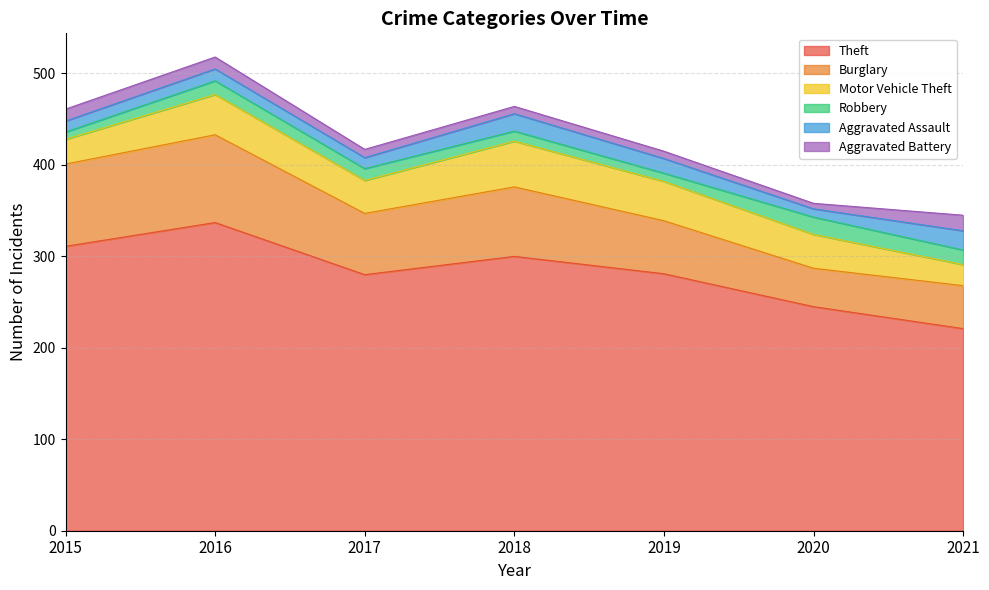

True or false: Theft and Burglary cross at least once.

False